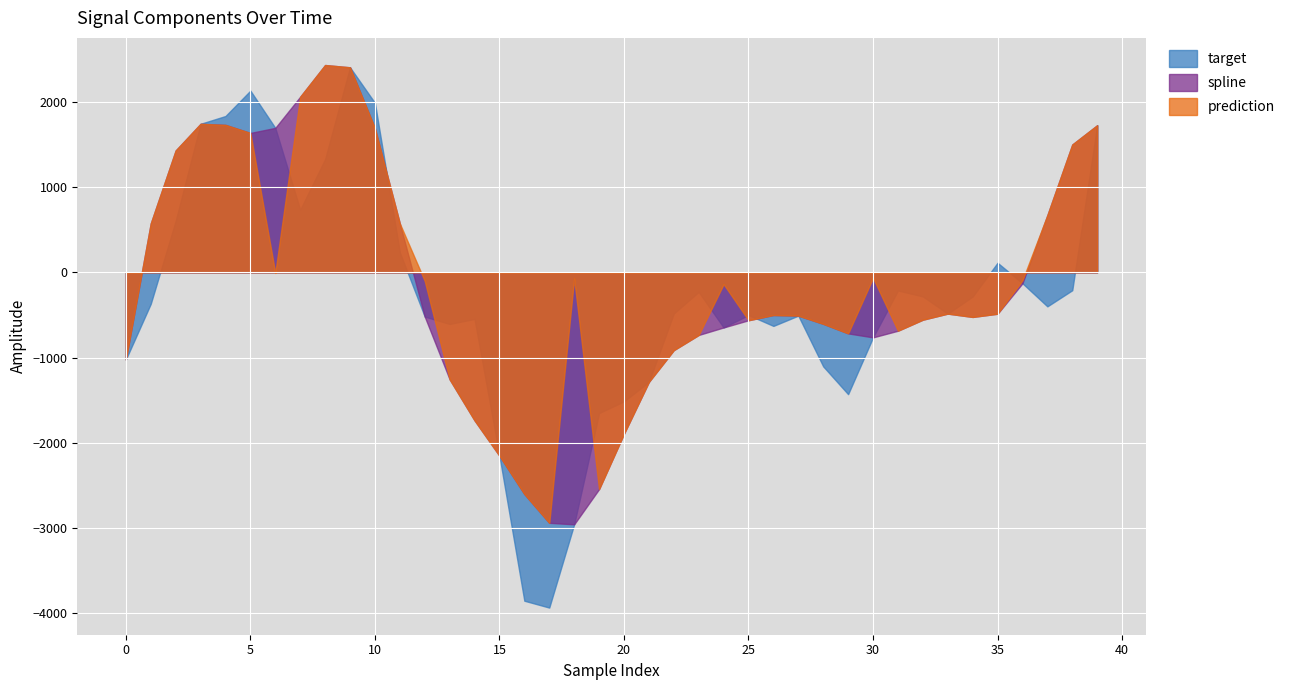

The value of target at 16 is -5940.6. True or false?

False